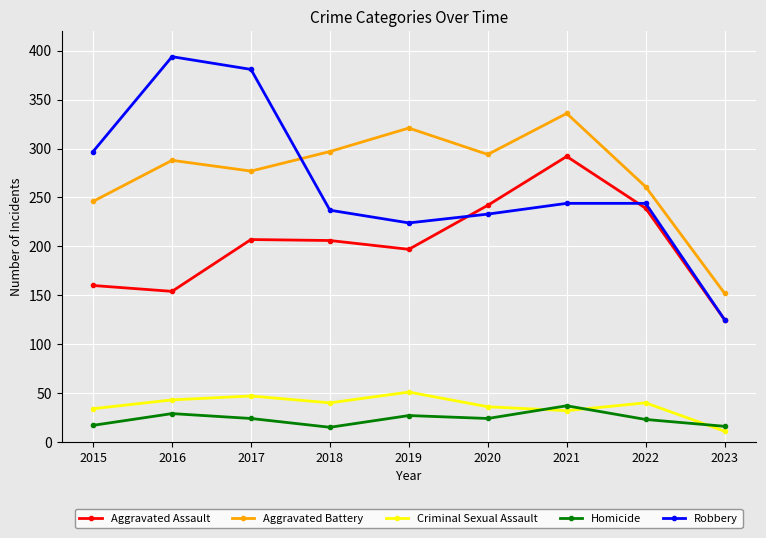

Where is the first local maximum for Criminal Sexual Assault?

2017